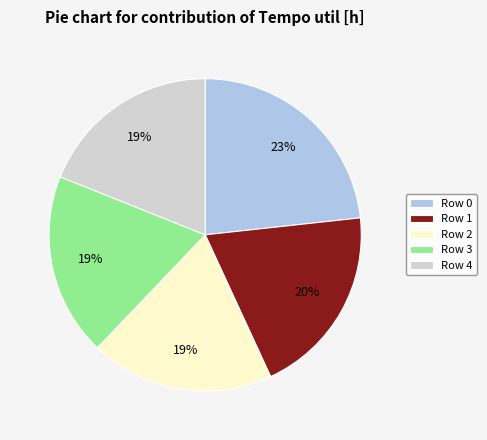

To the nearest percent, what portion does Row 0 represent?

23%